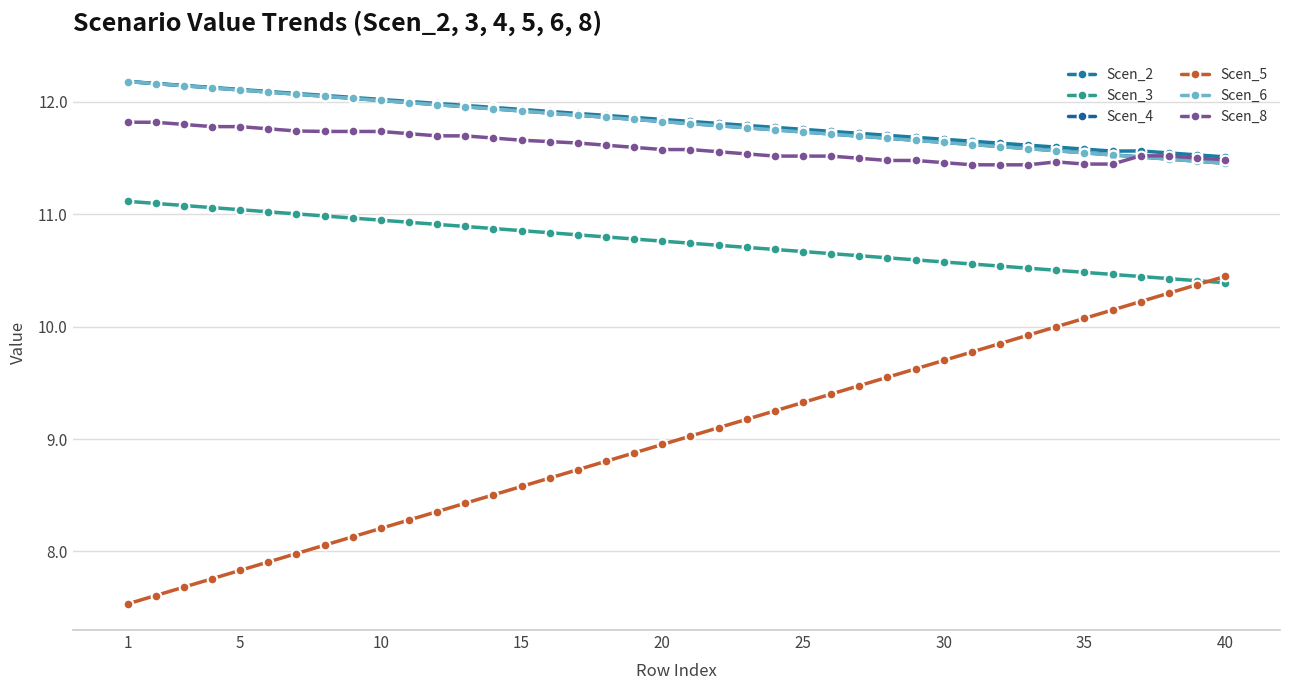

Is this an area chart (filled region under the line)?

No